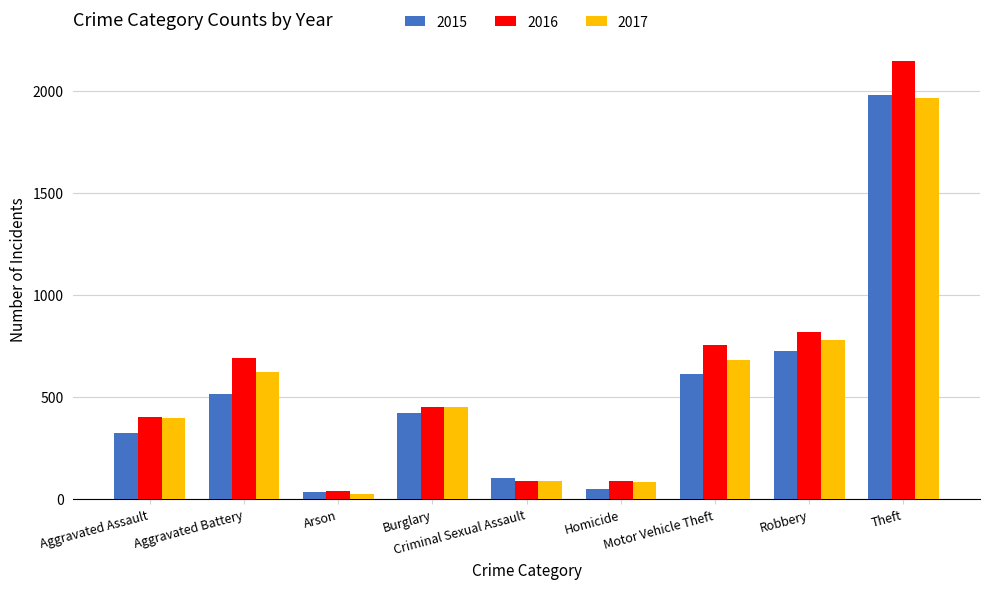

What is the lowest value of the 2017 series?

23